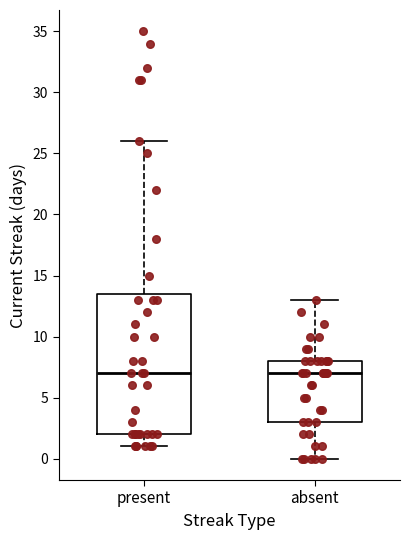

Where is the upper edge of the box for absent on the y-axis? The values are not printed on the chart, so give them approximately, as read against the axis.

8.0